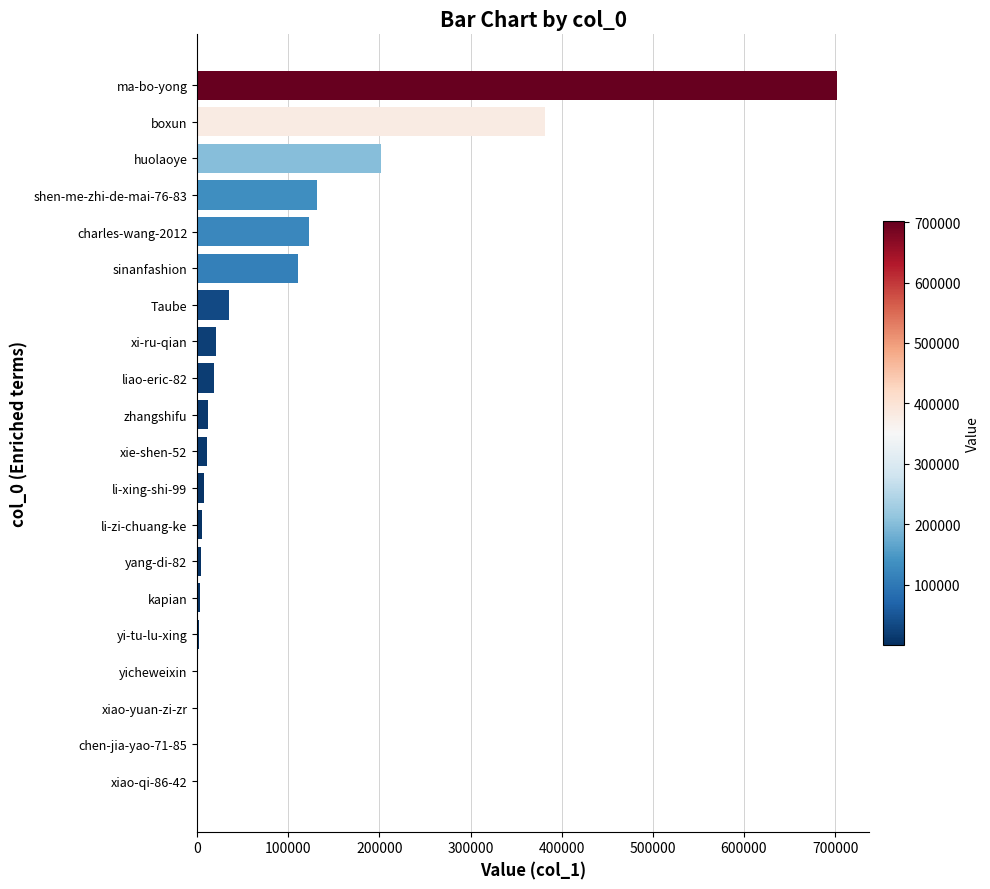

What is the sum of all values?

1769750